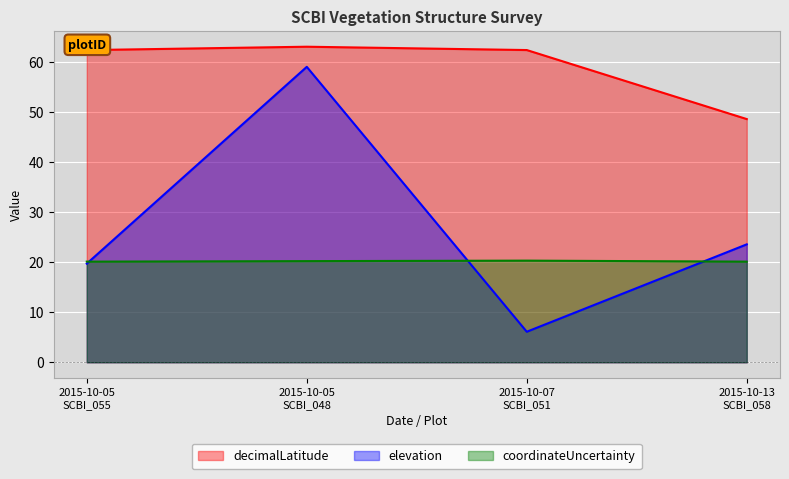

True or false: coordinateUncertainty has a value of 27.3 at 2015-10-05
SCBI_048.

False